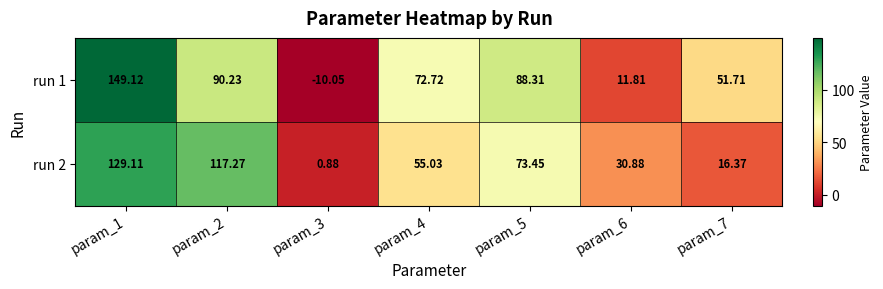

Is the value of run 1 at param_4 greater than the value of run 2 at param_6?

Yes